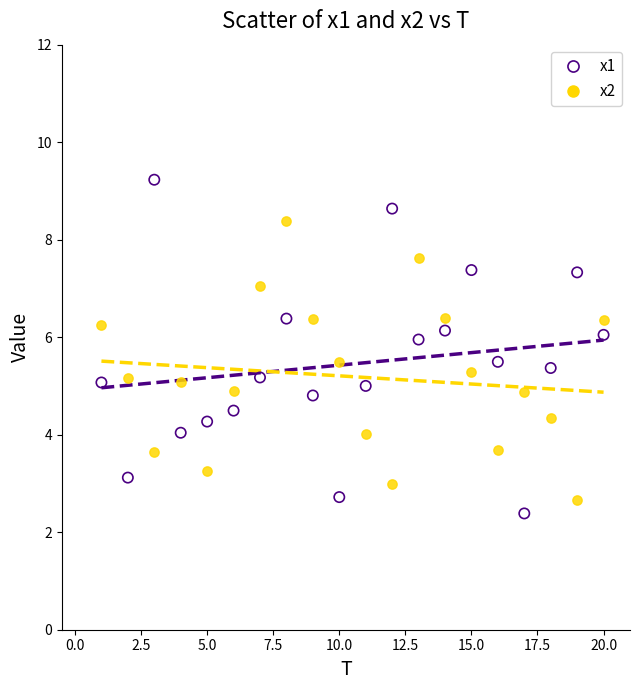

Which series reaches the maximum Y coordinate?

x1